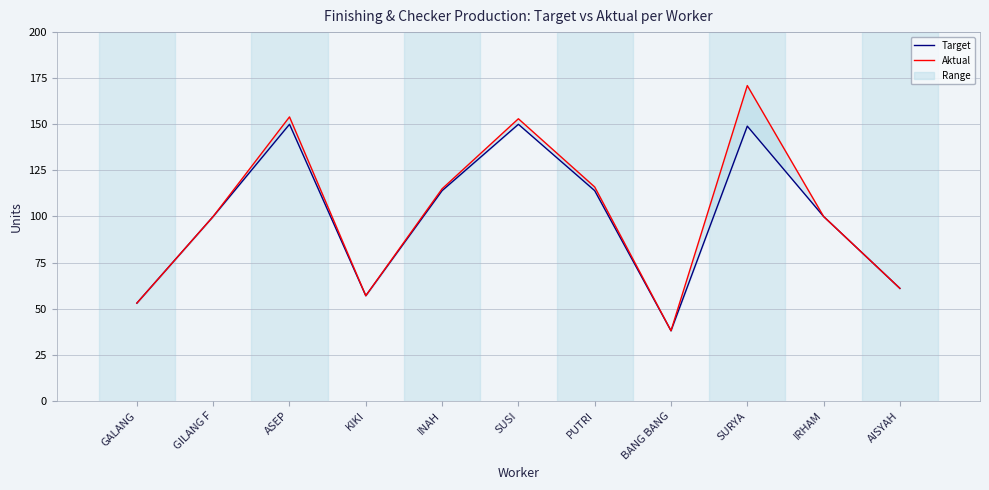

Is it true that Target equals 114 at INAH?

True